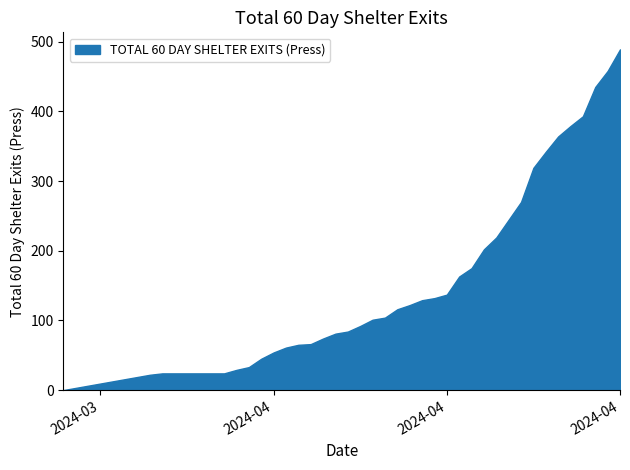

What position from the left is 2024-03-25?

4